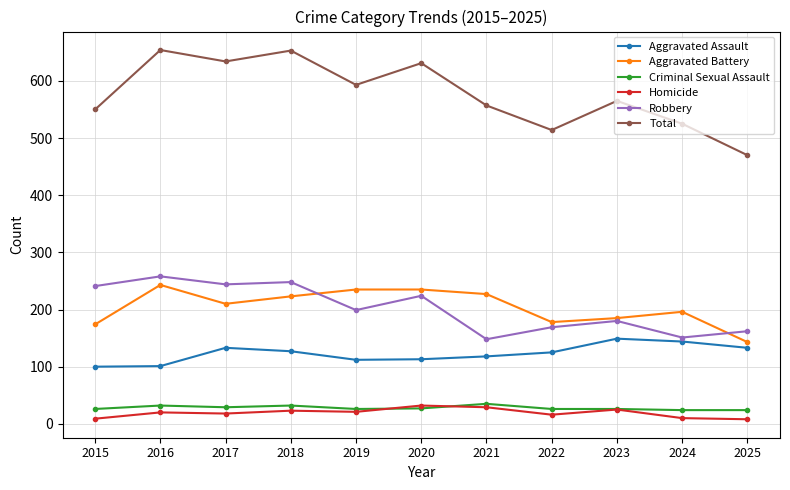

What is the value of the Criminal Sexual Assault point at the 9th from the left?

26